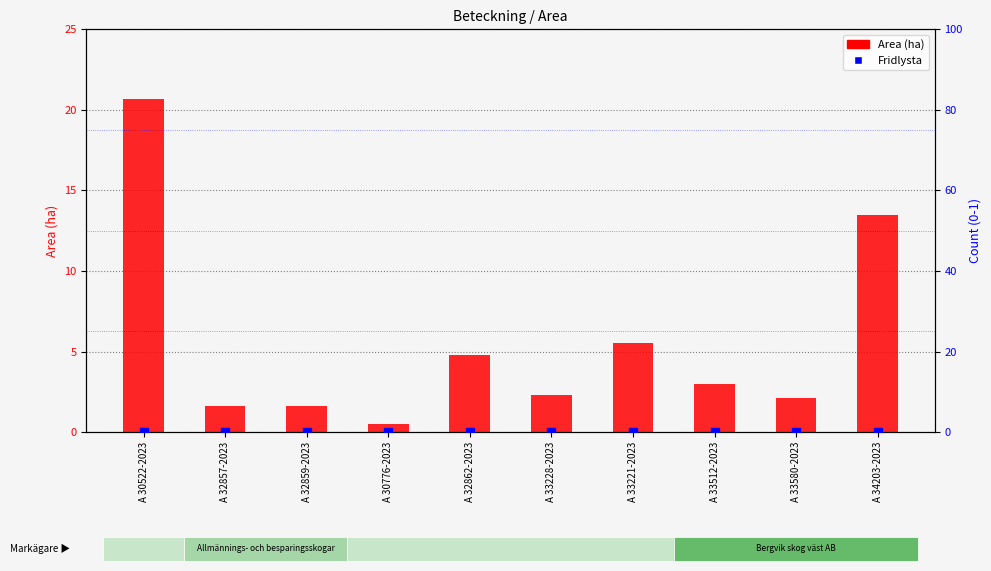

Which series has the widest spread of Y values?

Area (ha)